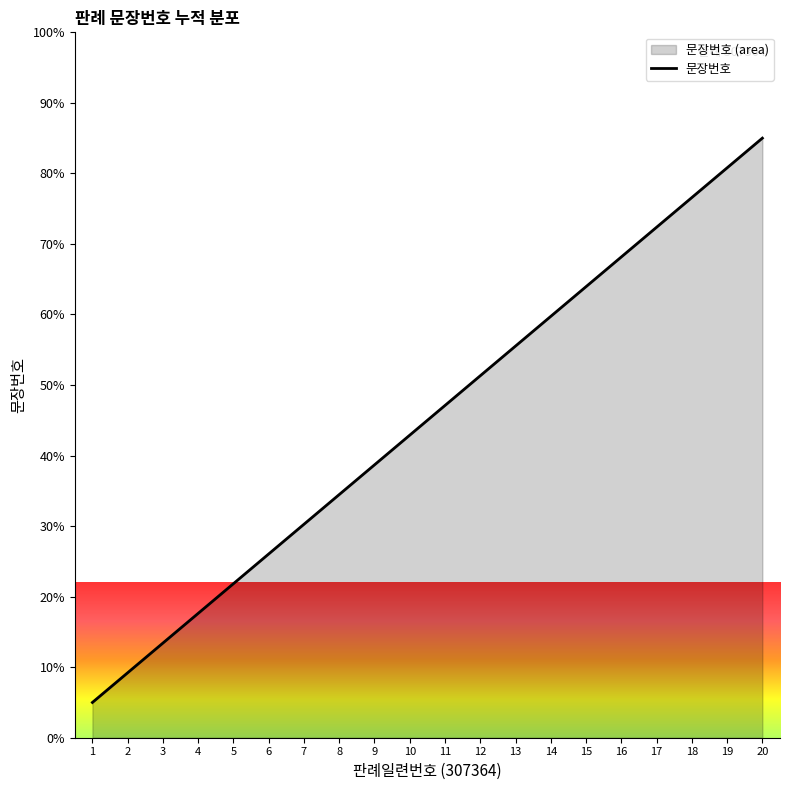

Which category has the highest value across all series?

20